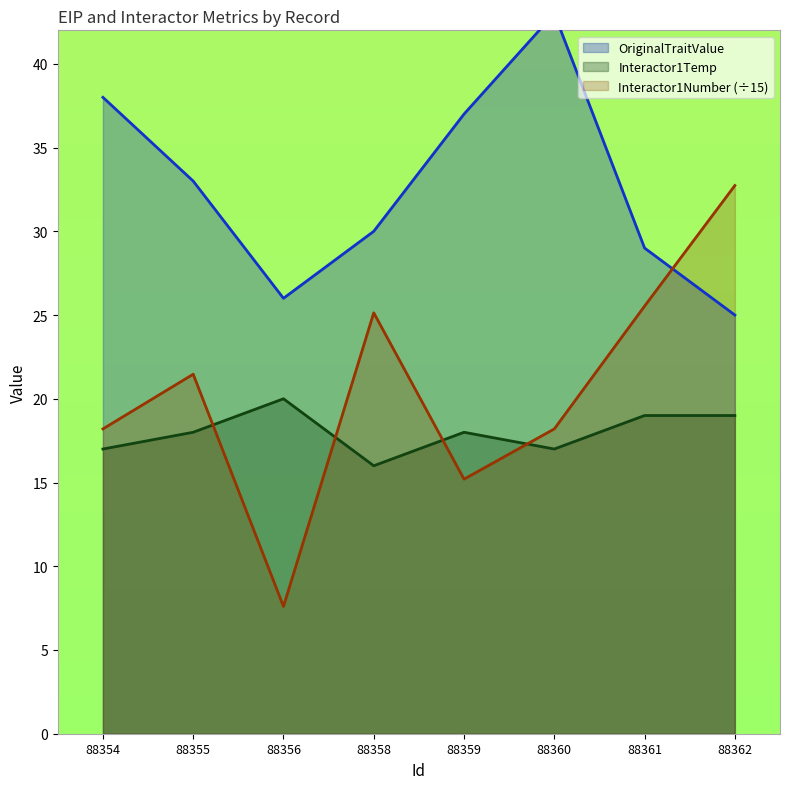

What value does the Interactor1Number series have at 88359?

15.2